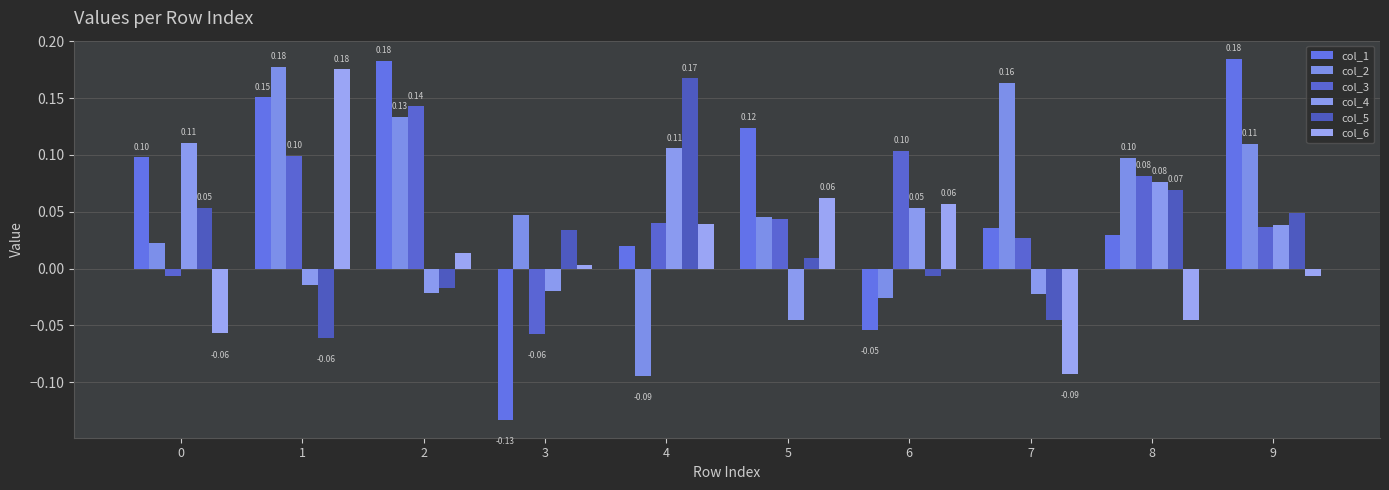

What is the approximate value of col_2 at 7?

0.2